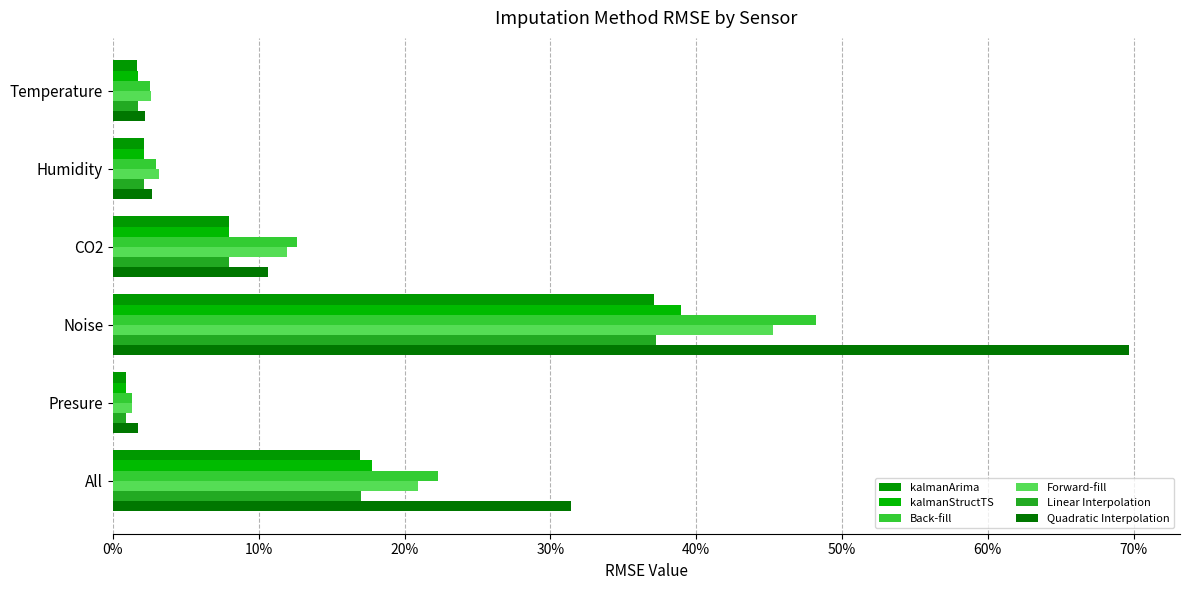

Are the bars horizontal?

Yes